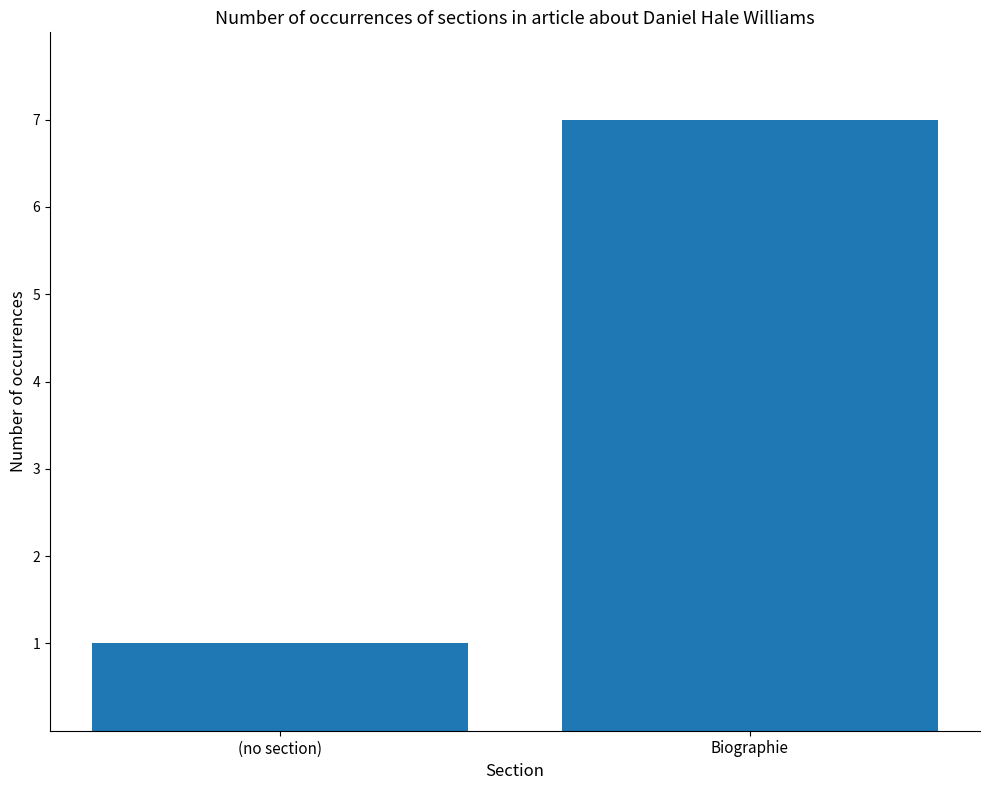

Which category has the lowest value across all series?

(no section)